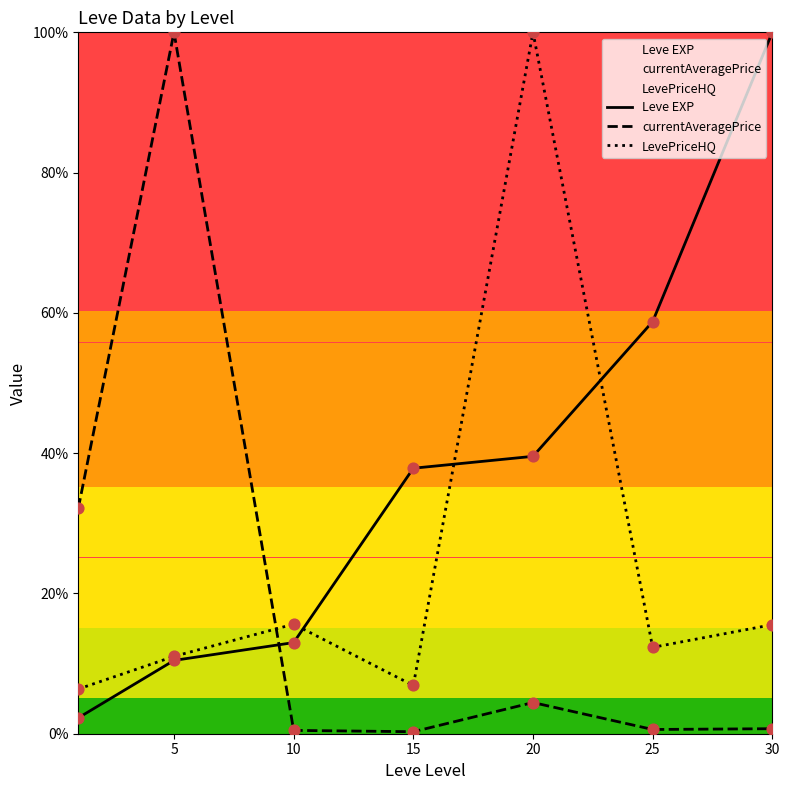

Which series contains the highest Y value?

Leve EXP